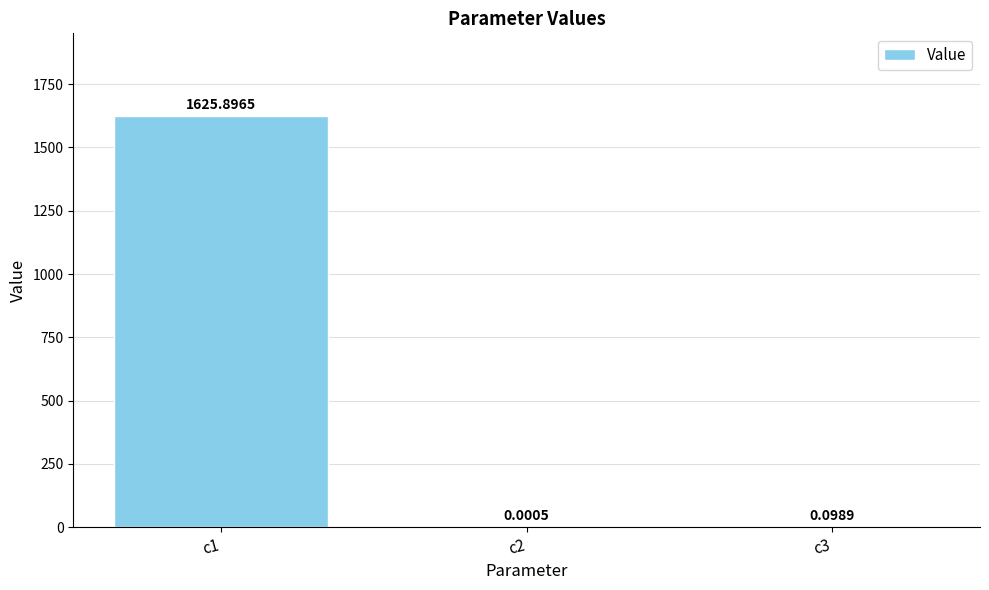

Which has a higher value, c2 or c1?

c1